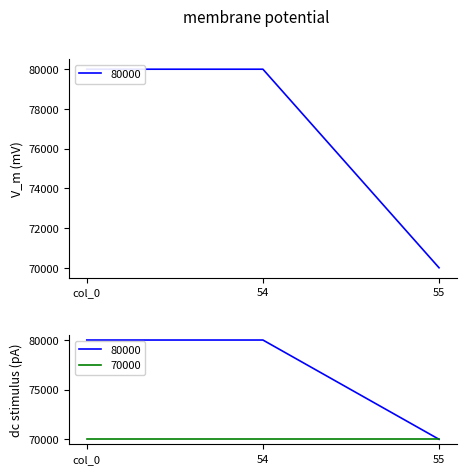

Is it true that the value at 54 is 109845?

False